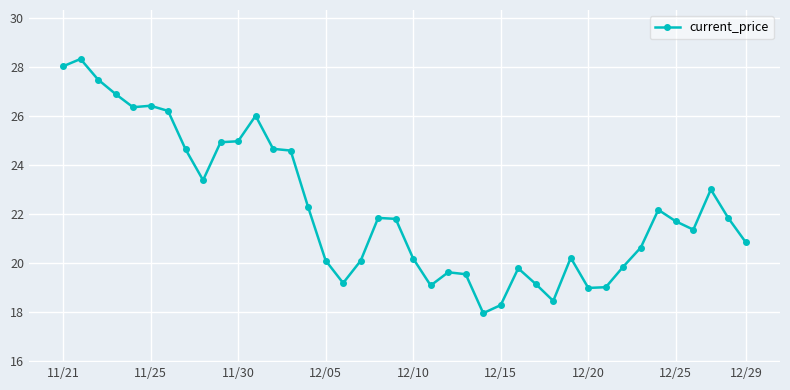

What is the value of the 31st point from the left?

19.0